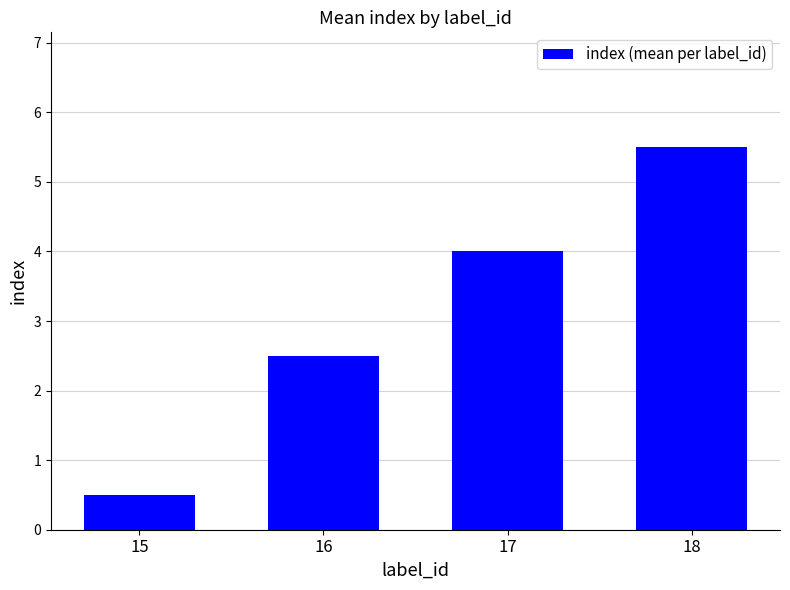

What is the sum of the values at 17 and 15?

4.5